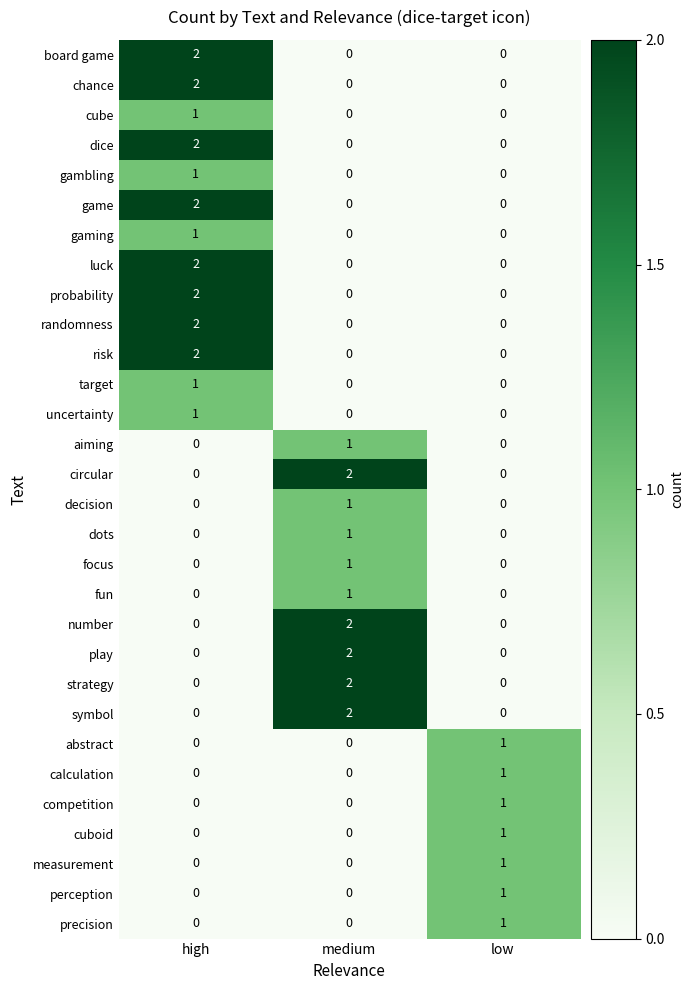

How many data points does each series have?

3